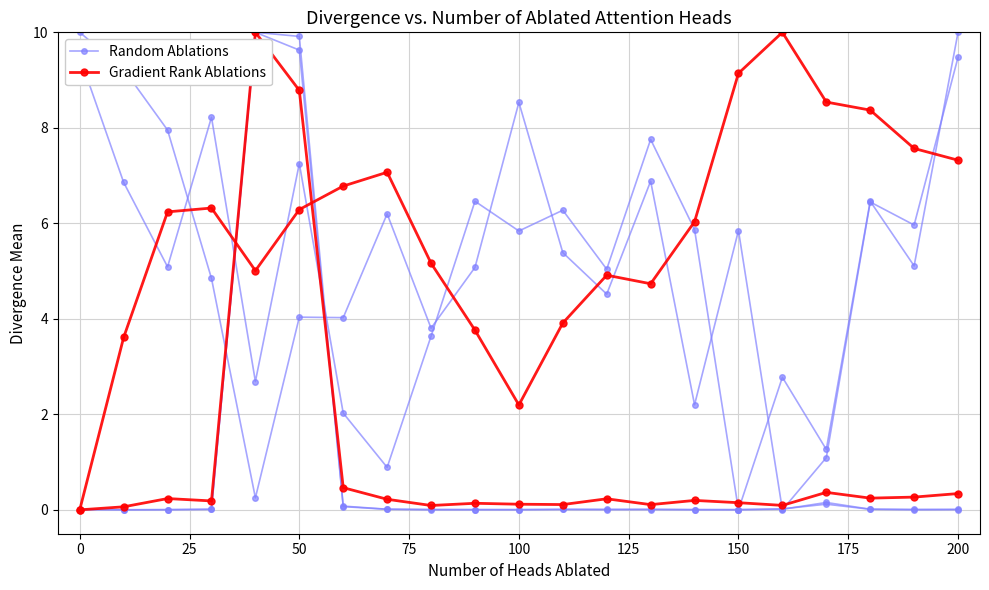

How many lines are shown in the chart?

2